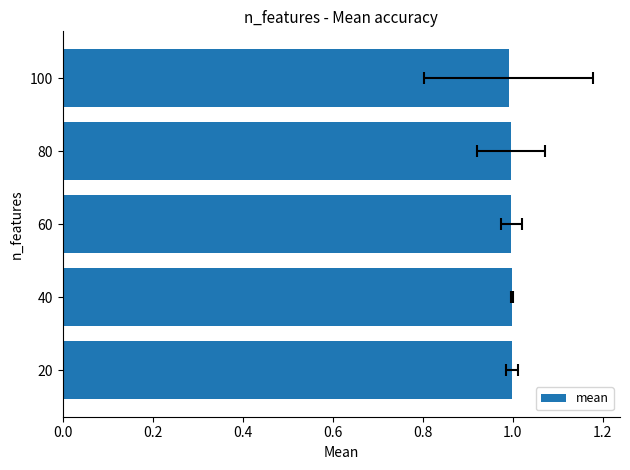

Where is the data nearest to the value 0?

100